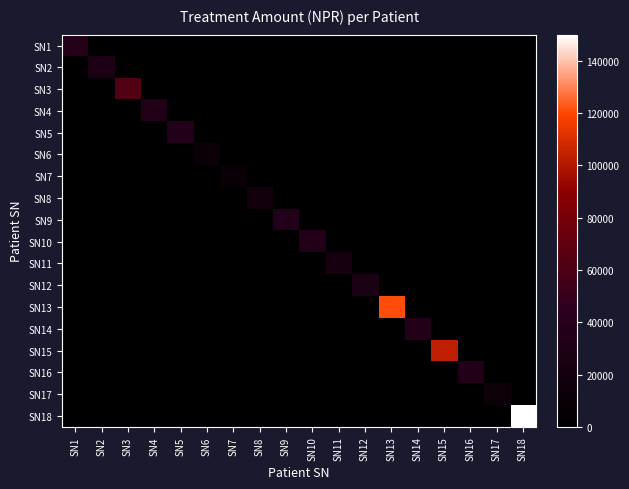

What is the difference between the highest and lowest values at SN11?

23276.1